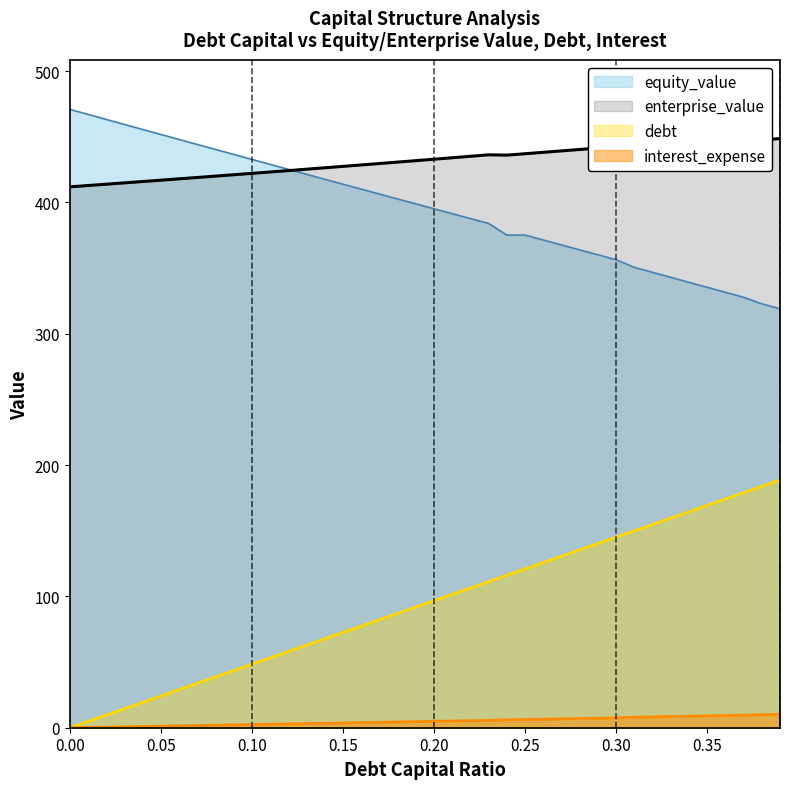

What is the difference between the highest and lowest values at 0.38?

437.6